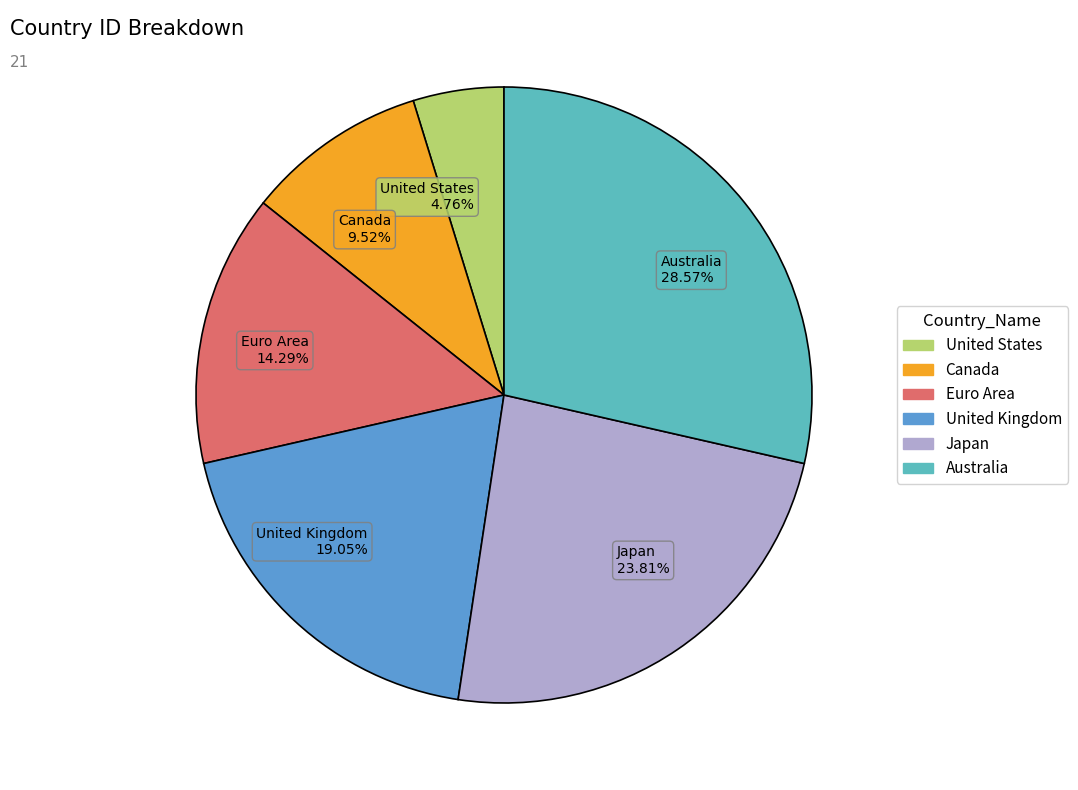

To the nearest percent, what portion does Euro Area represent?

14%